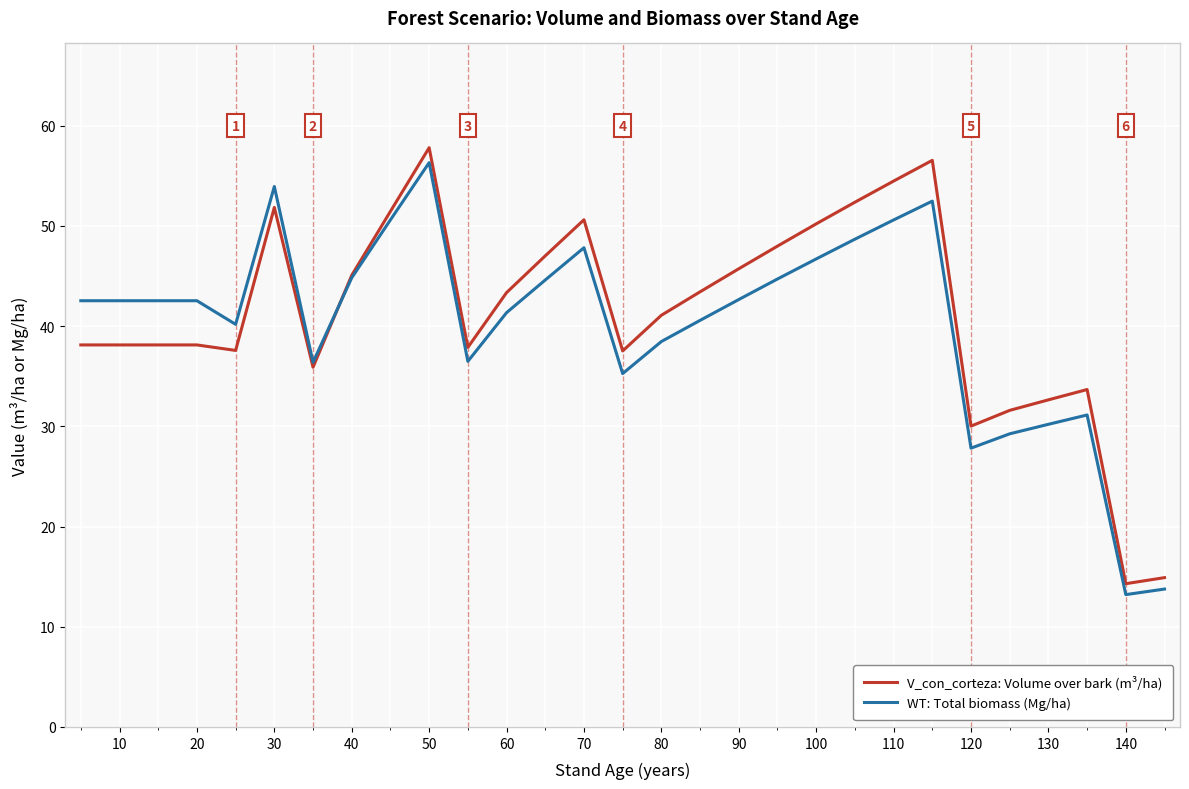

Which series has the largest range (max minus min)?

V_con_corteza: Volume over bark (m³/ha)